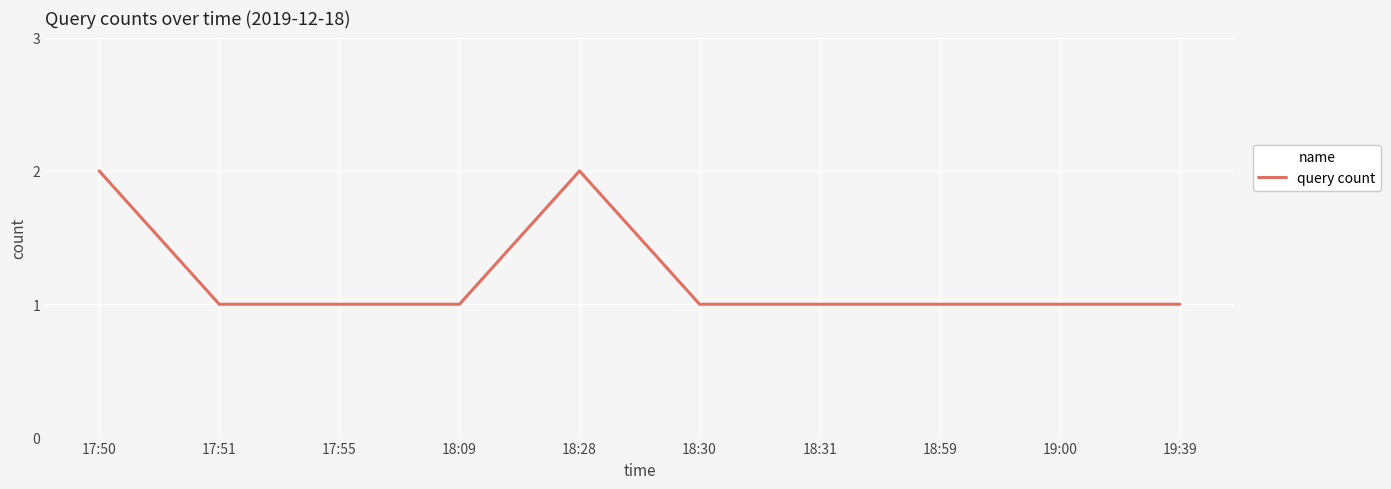

Reading right to left, extract all data points from this chart.

1	1	1	1	1	2	1	1	1	2